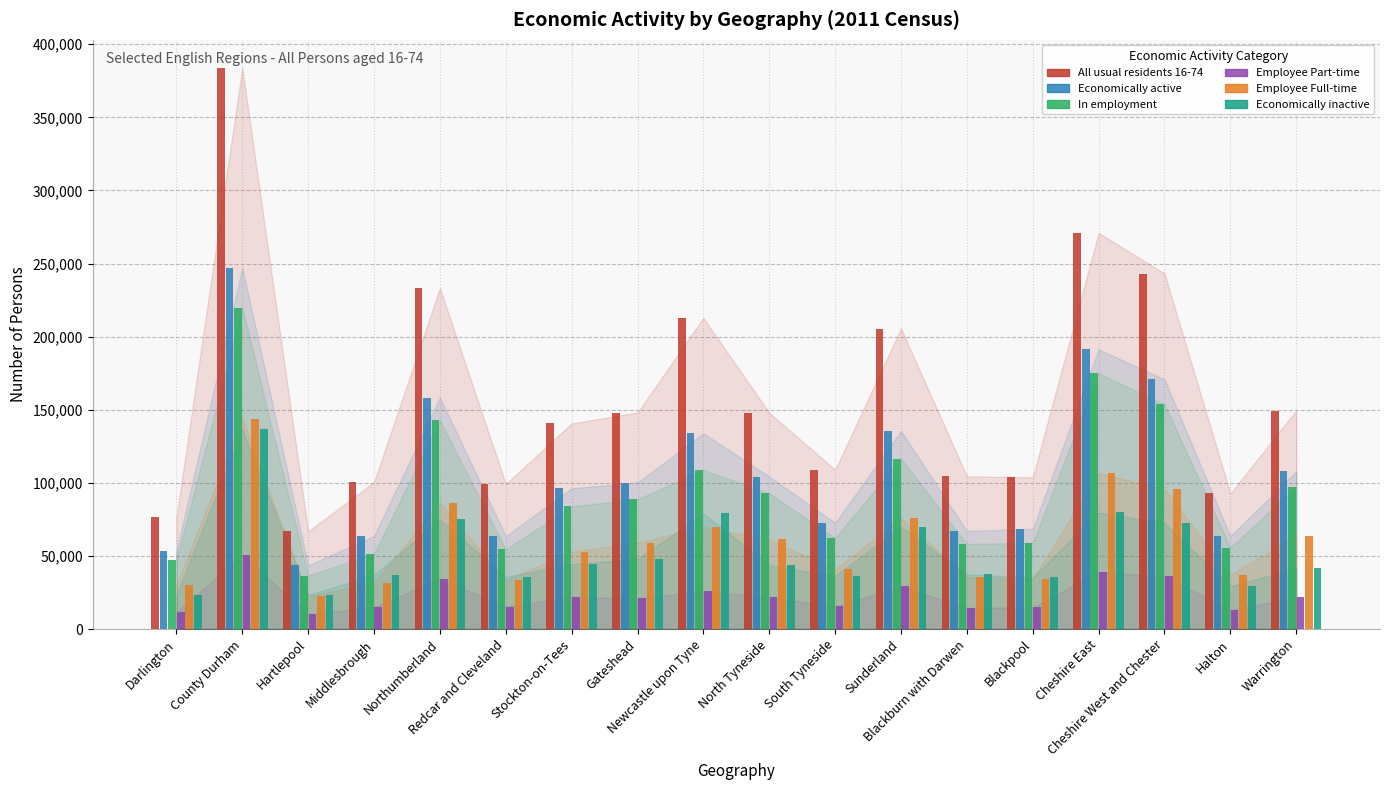

What is the spread (max minus min) of values at North Tyneside?

126074